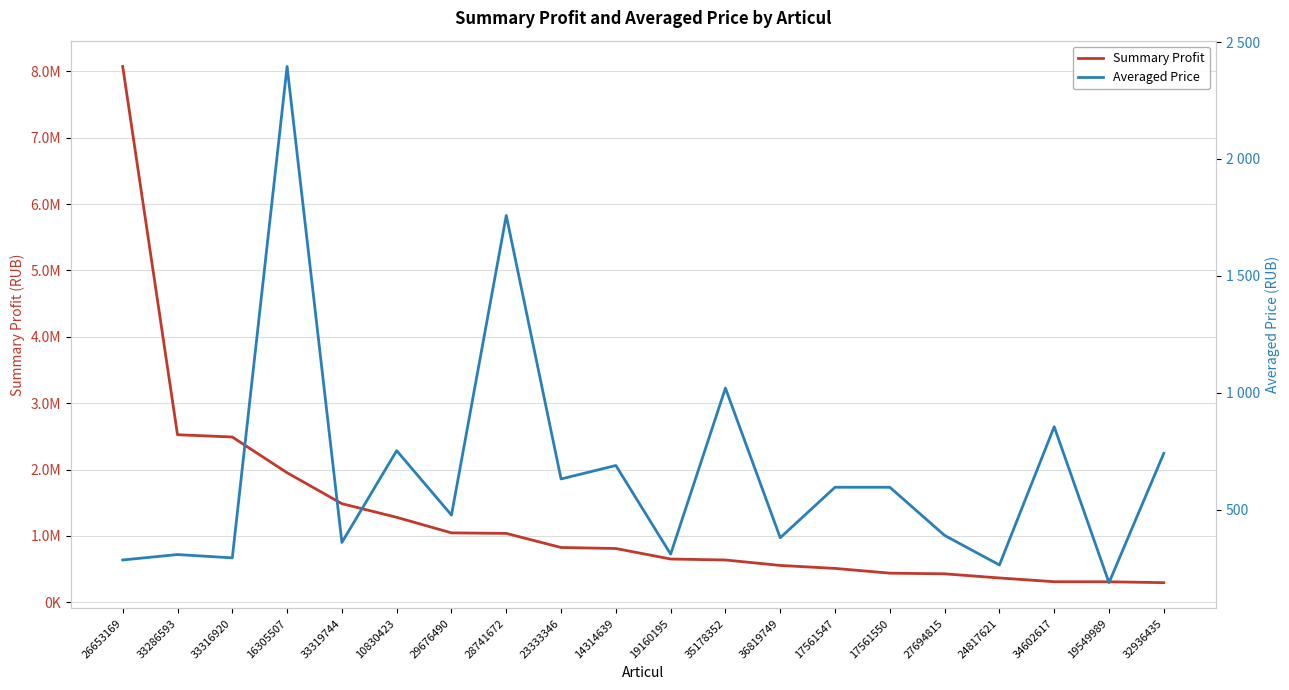

What is the total value across all series at 35178352?

638366.0